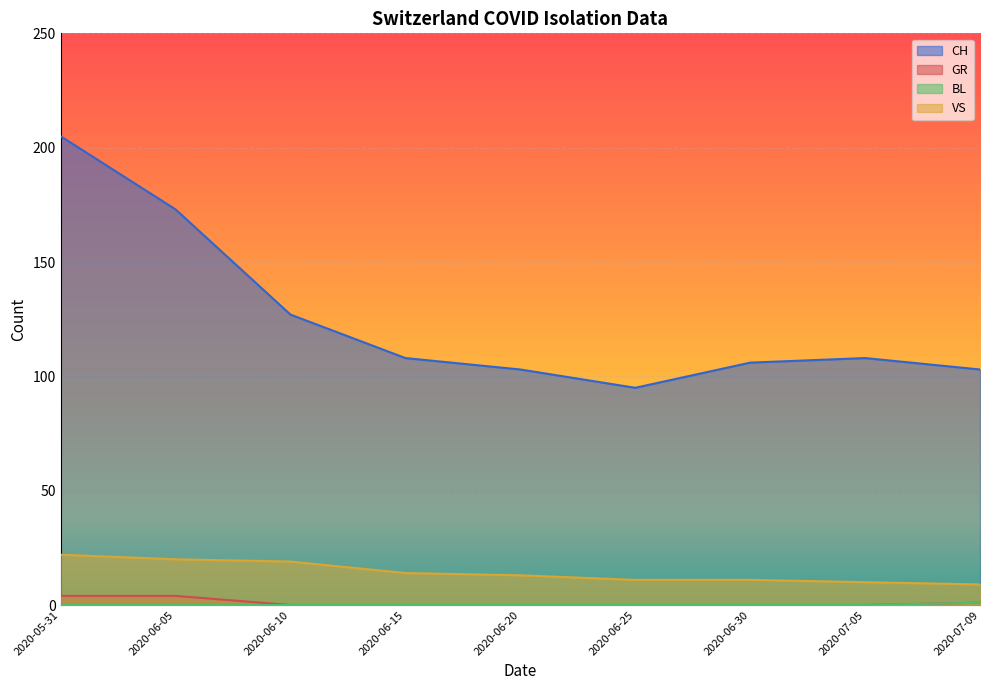

At 2020-07-05, list the series in order from largest to smallest.

CH, VS, GR, BL